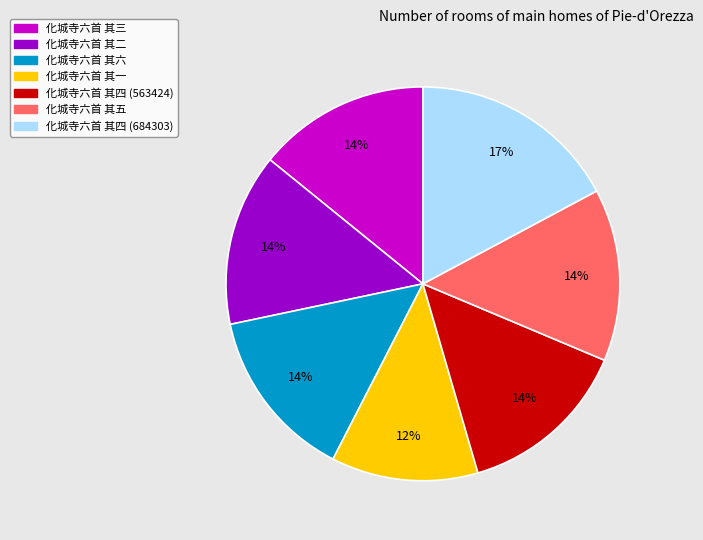

To the nearest percent, what portion does 化城寺六首 其二 represent?

14%